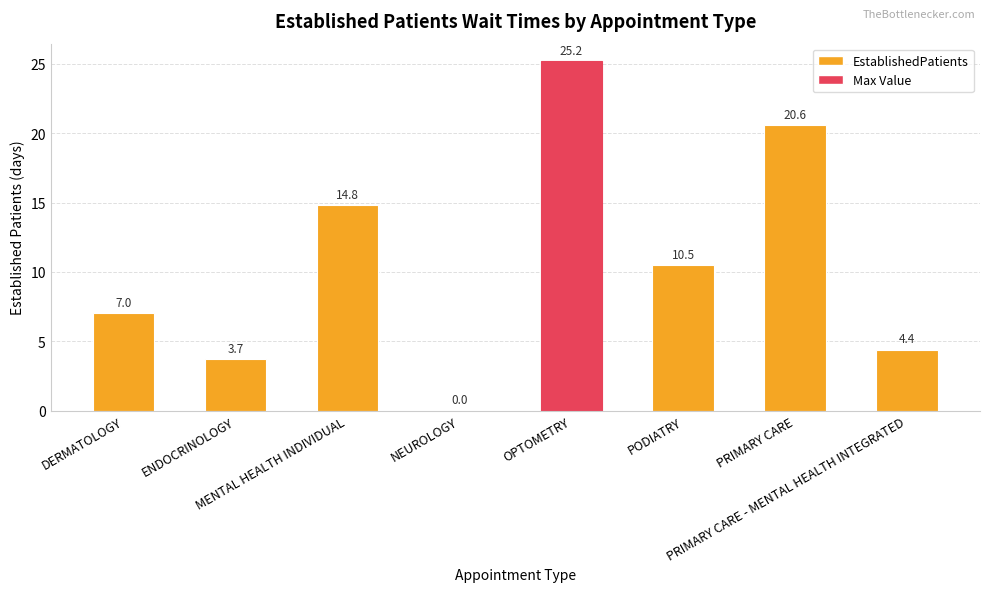

What is the ratio of the value at PRIMARY CARE to the value at PRIMARY CARE - MENTAL HEALTH INTEGRATED?

4.7